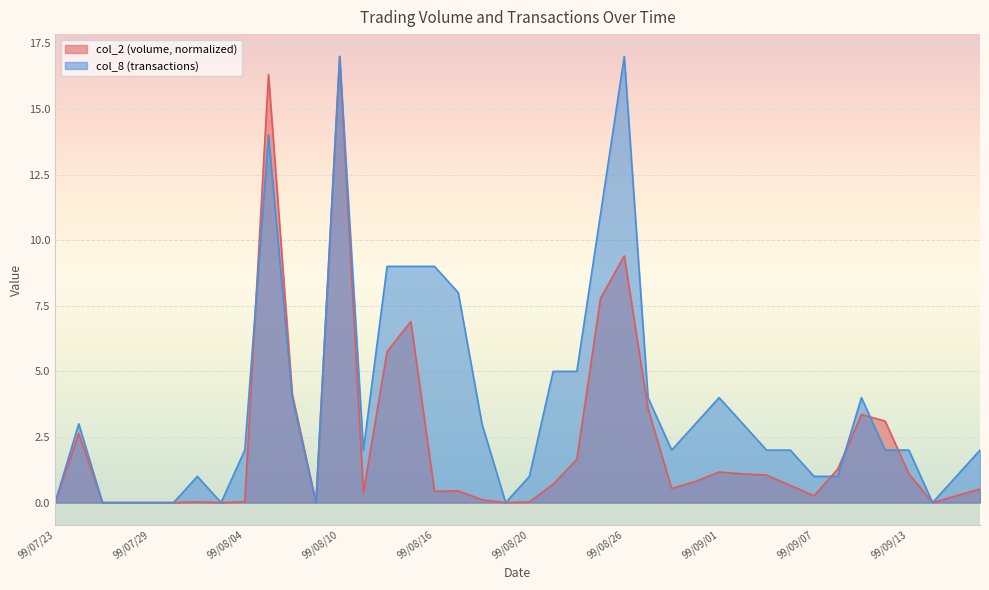

What is the sum of the col_8 values at 99/08/18 and 99/07/26?

6.0